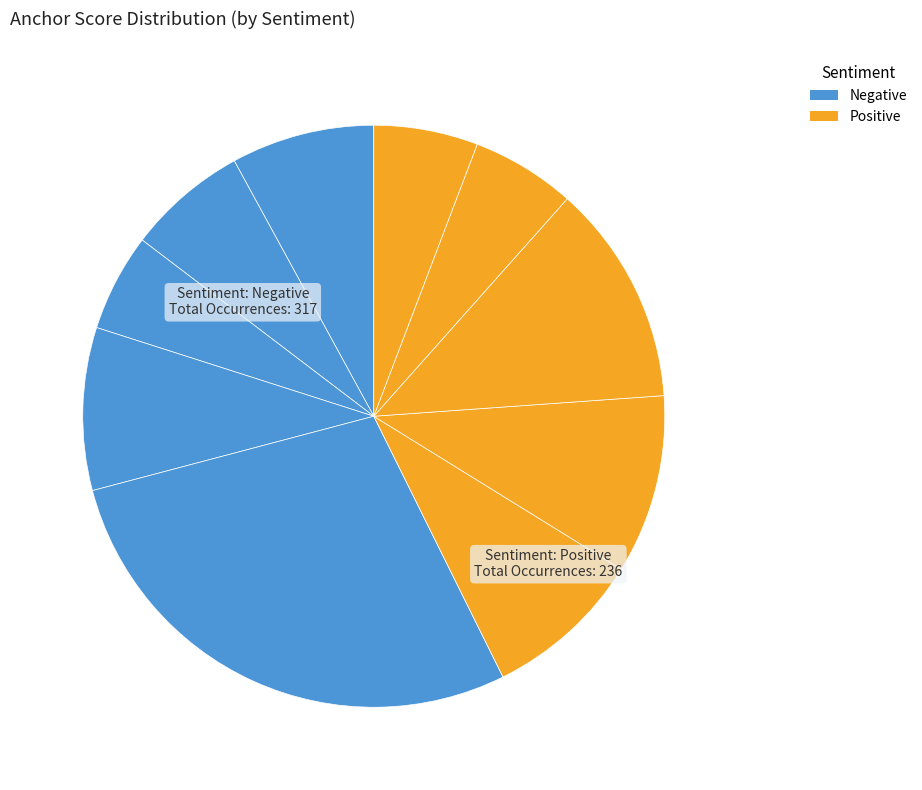

How many segments does this pie chart have?

10